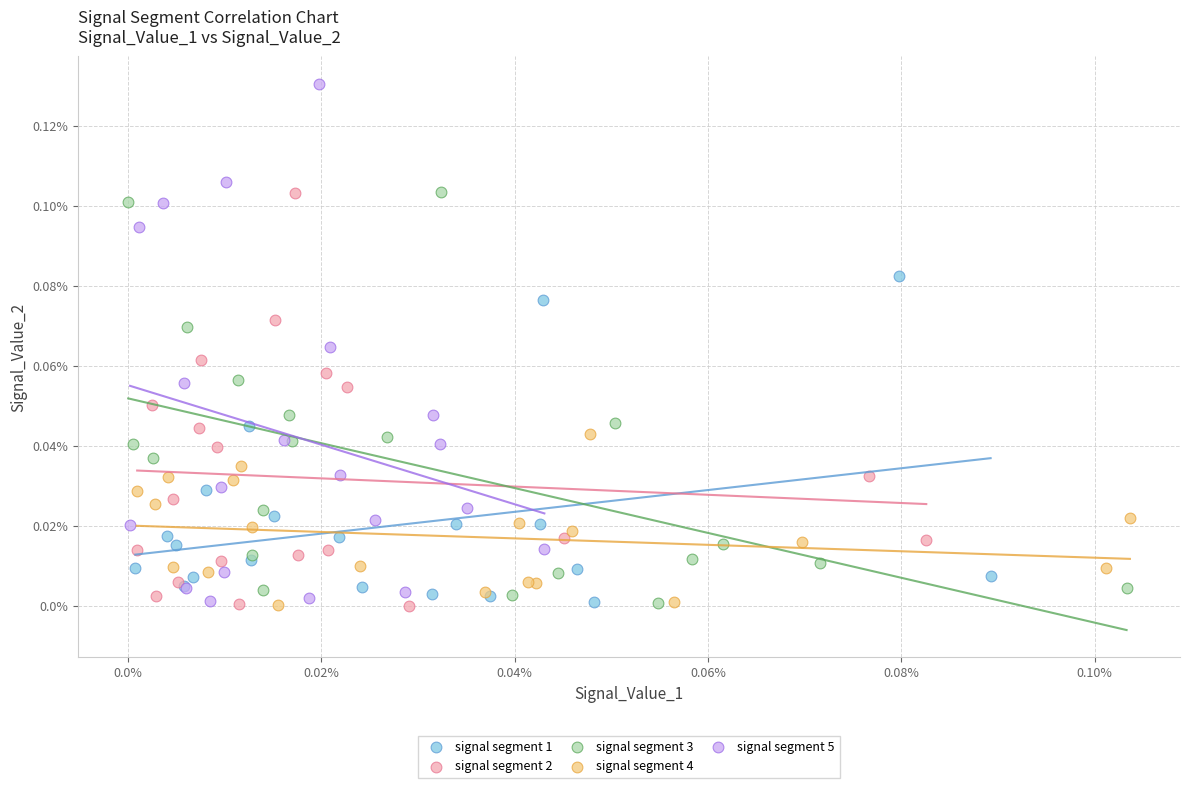

Which series reaches the maximum Y coordinate?

signal segment 5